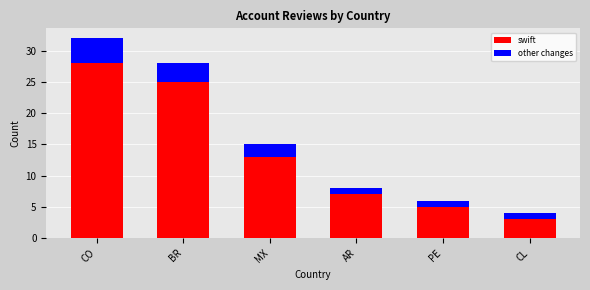

Reading left to right, what are the values for swift?

28	25	13	7	5	3